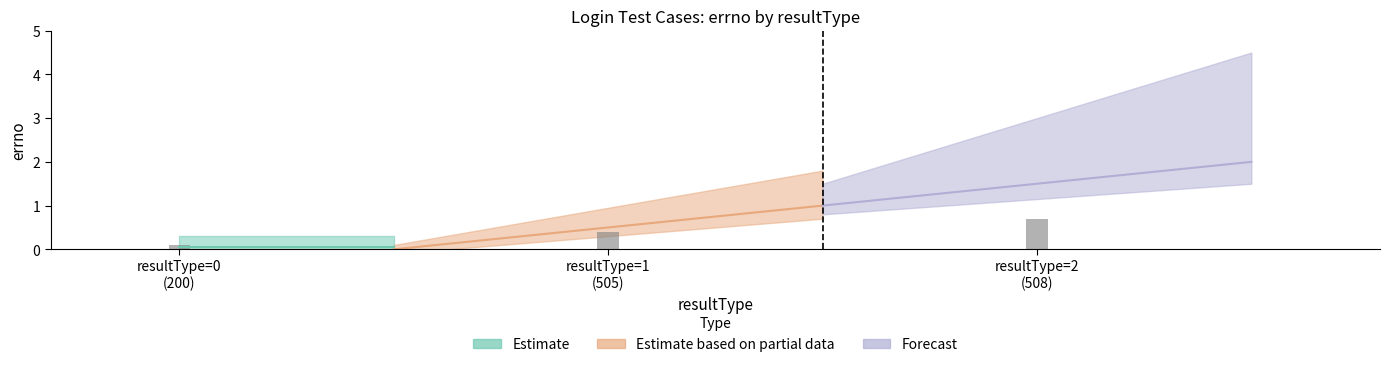

What is the difference between the second highest and minimum values?

1